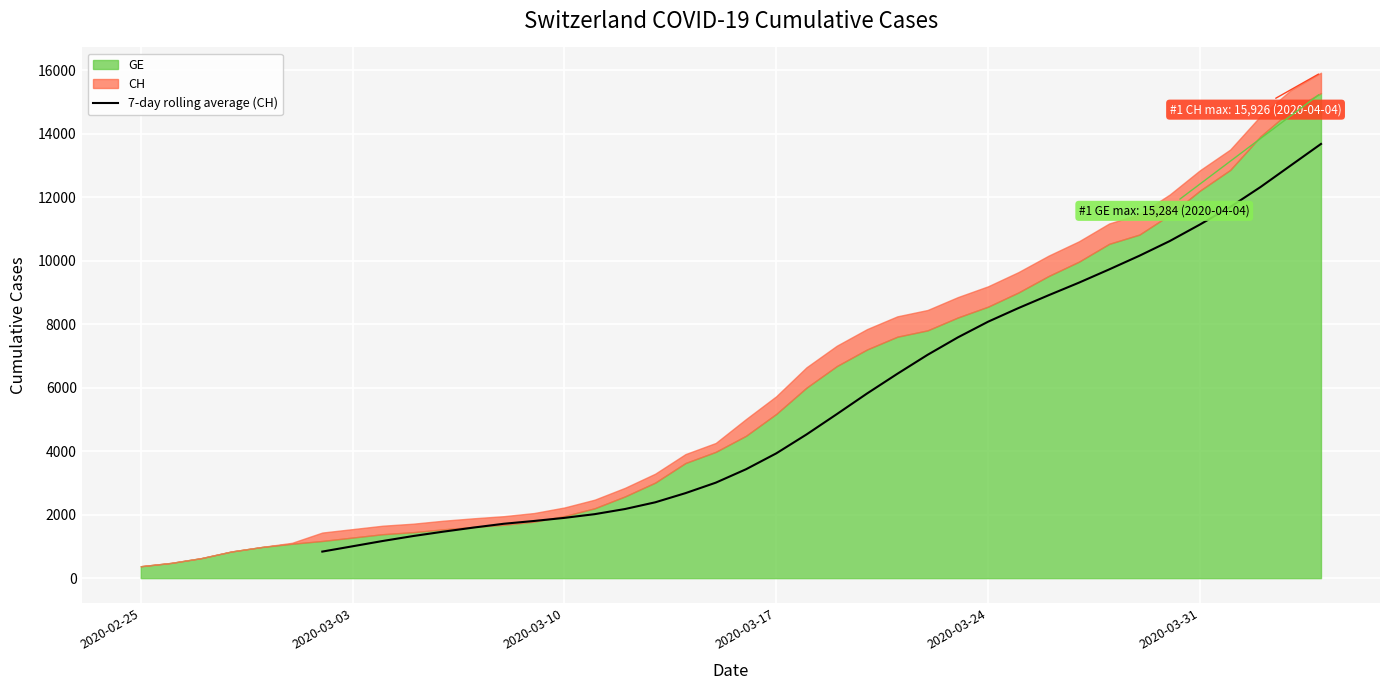

How many data points does each series have?

40